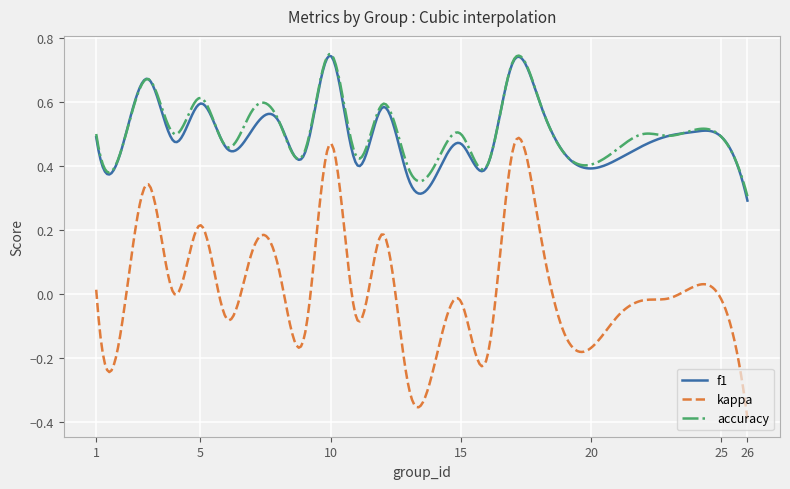

Which series has the widest spread of values?

kappa